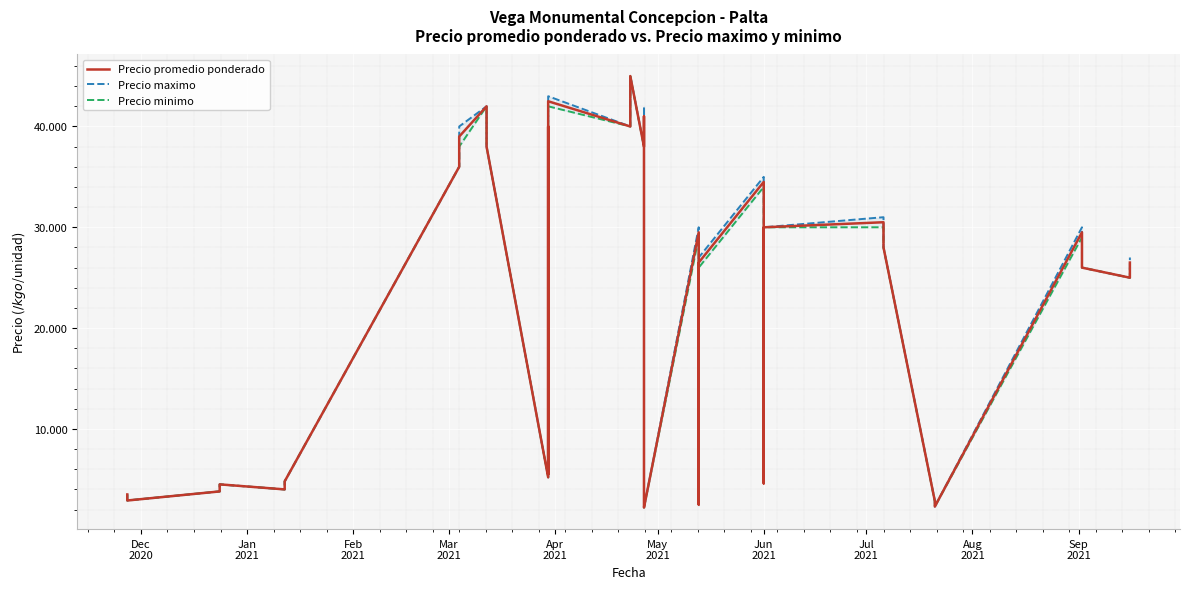

What value does the Precio minimo series have at May
2021?

4500